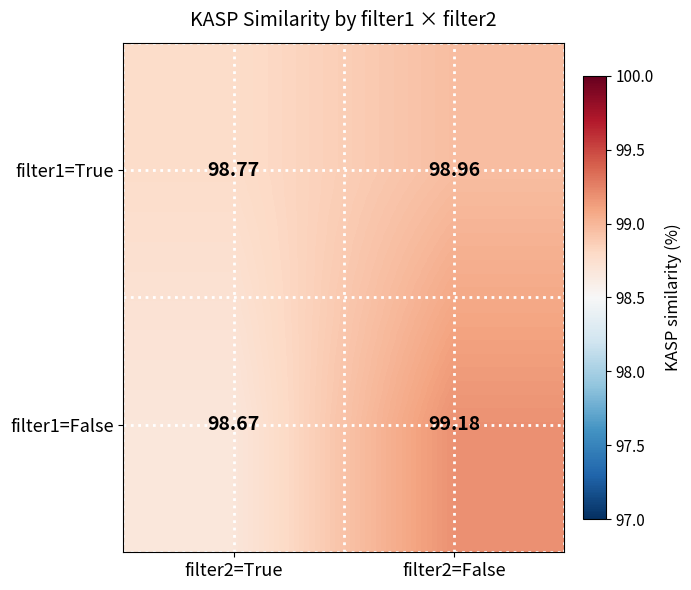

Count the number of data series in this chart.

2